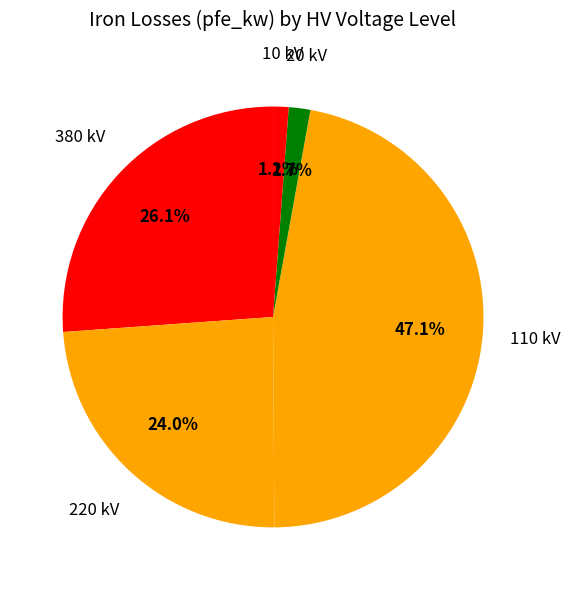

How many slices are in this pie chart?

5